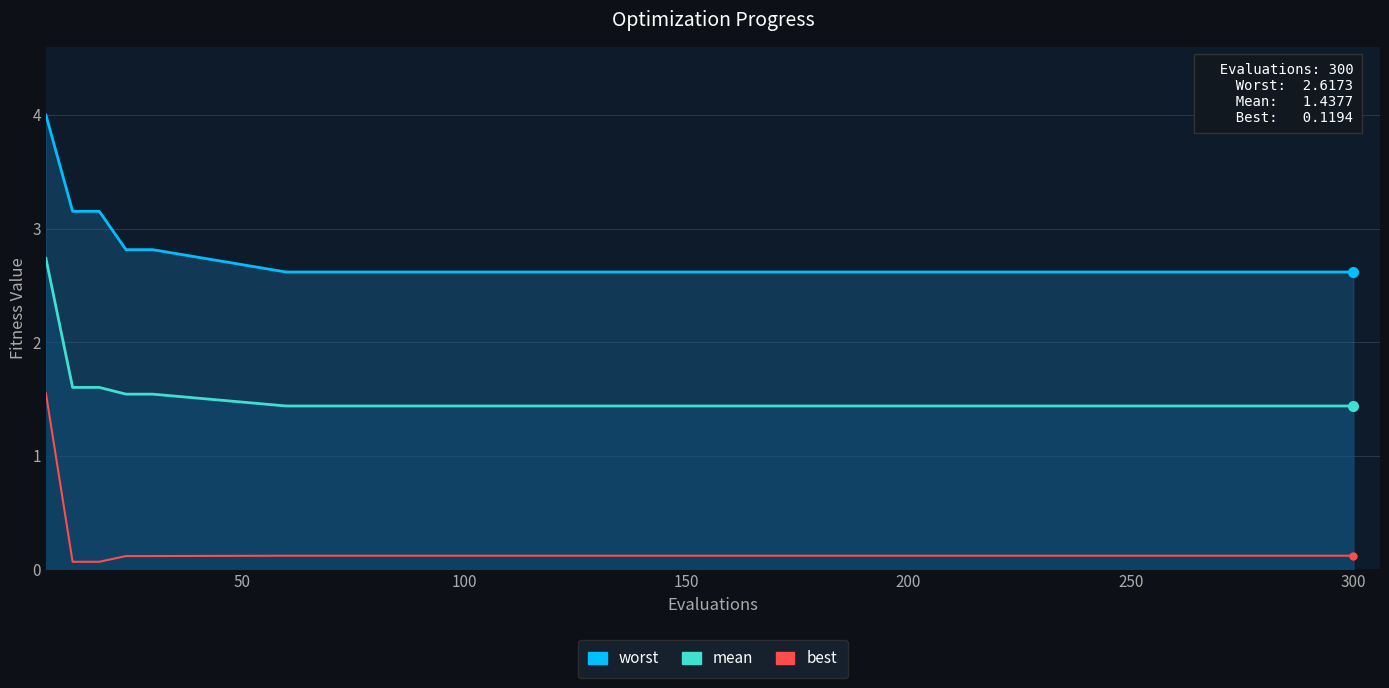

True or false: worst has a value of 2.6 at 180.

True